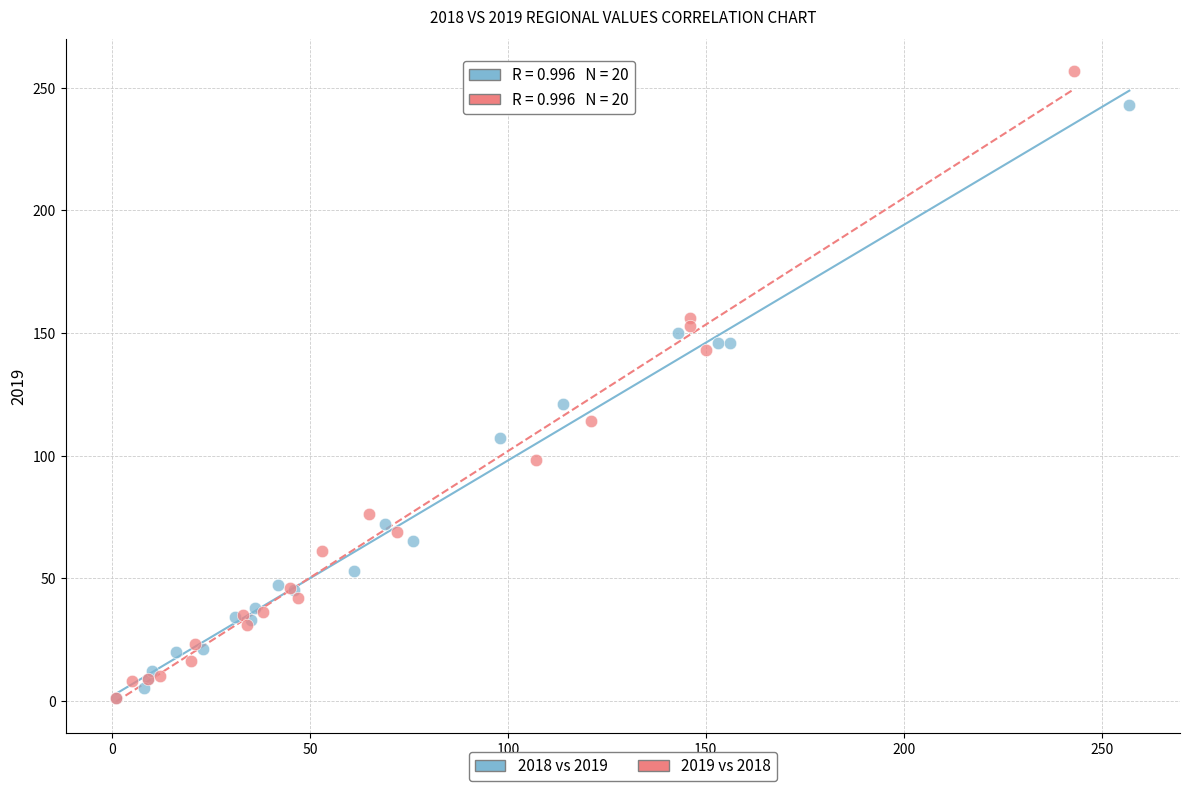

Which series reaches the maximum Y coordinate?

2019 vs 2018